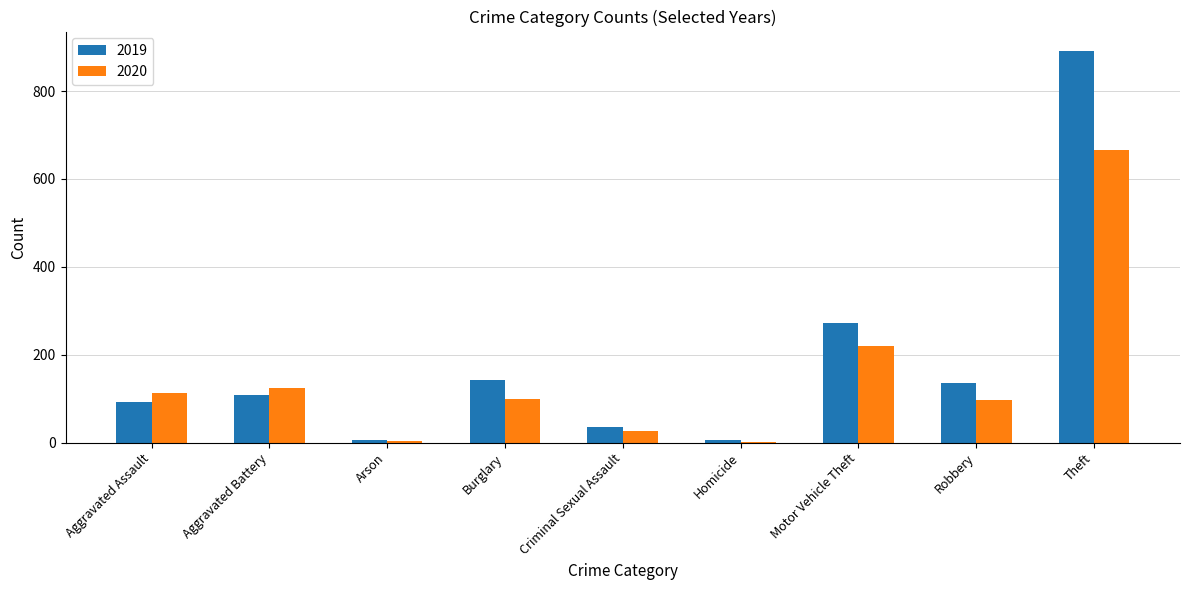

Where is 2020 nearest to the value 334?

Motor Vehicle Theft